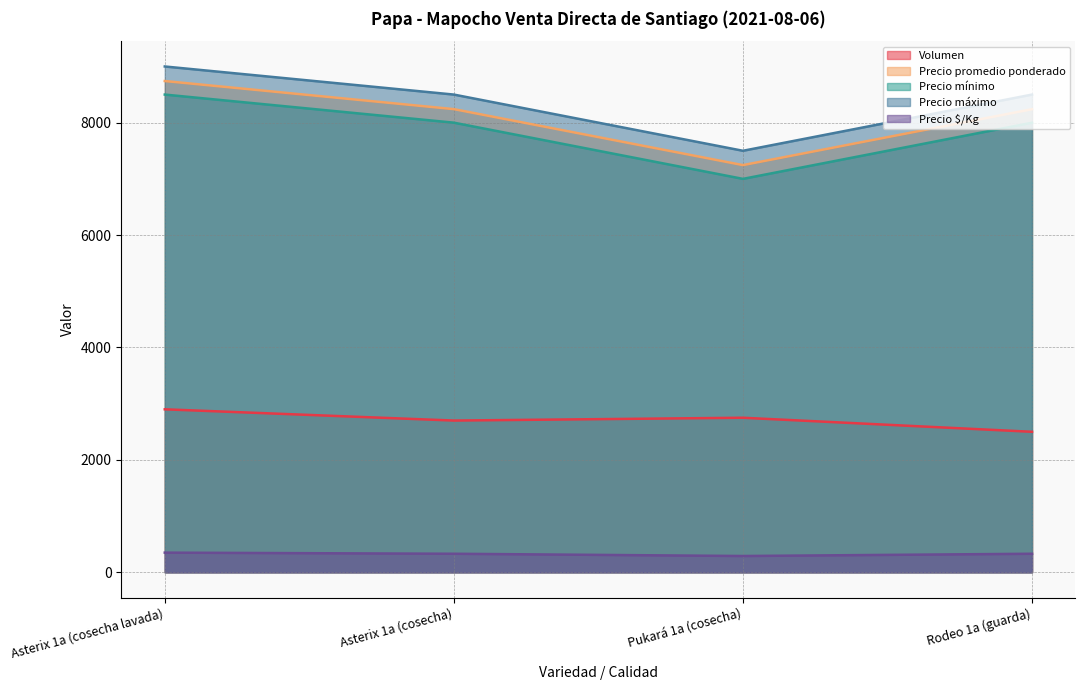

What is the smallest value displayed?

290